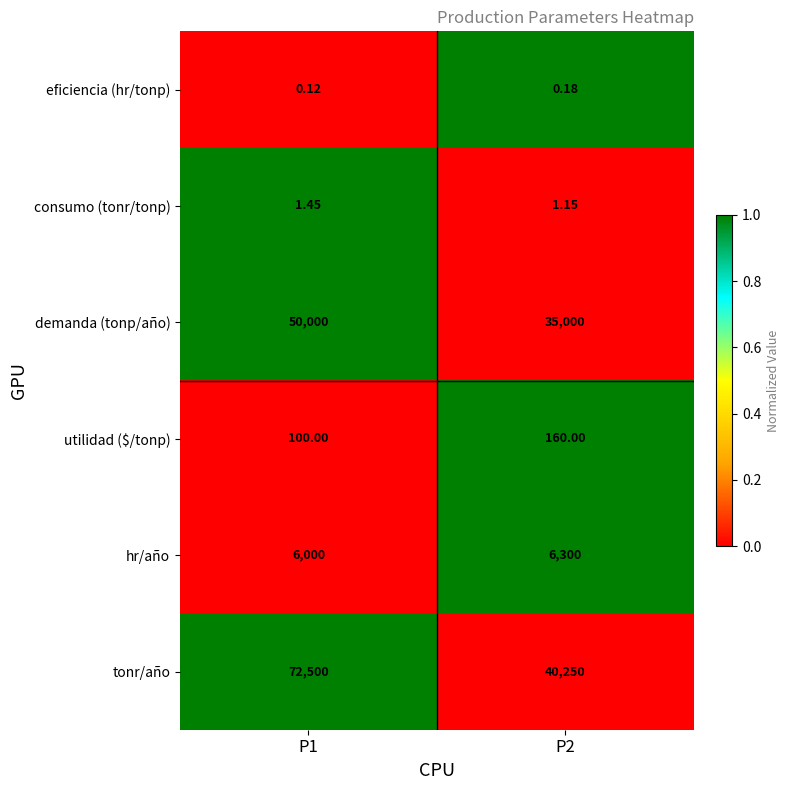

Is the value of eficiencia (hr/tonp) at P1 greater than the value of utilidad ($/tonp) at P1?

No